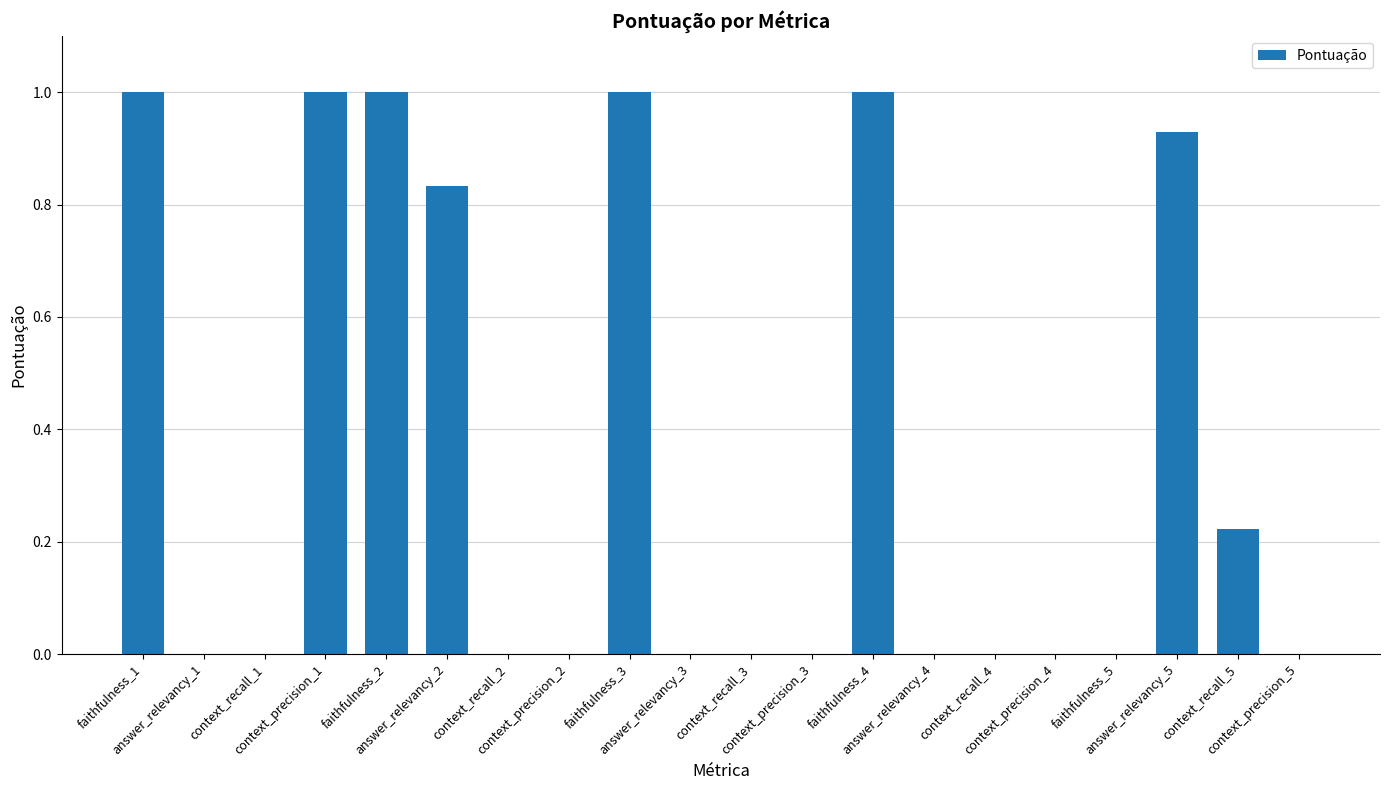

What is the maximum value shown in the chart?

1.0